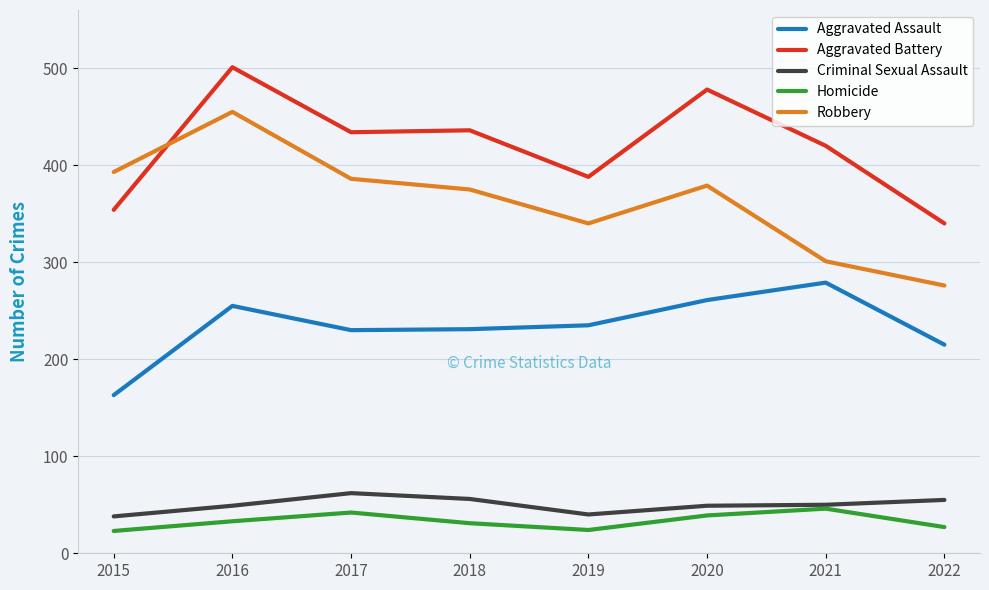

True or false: Aggravated Assault has more than 1 points higher than both neighbors.

True